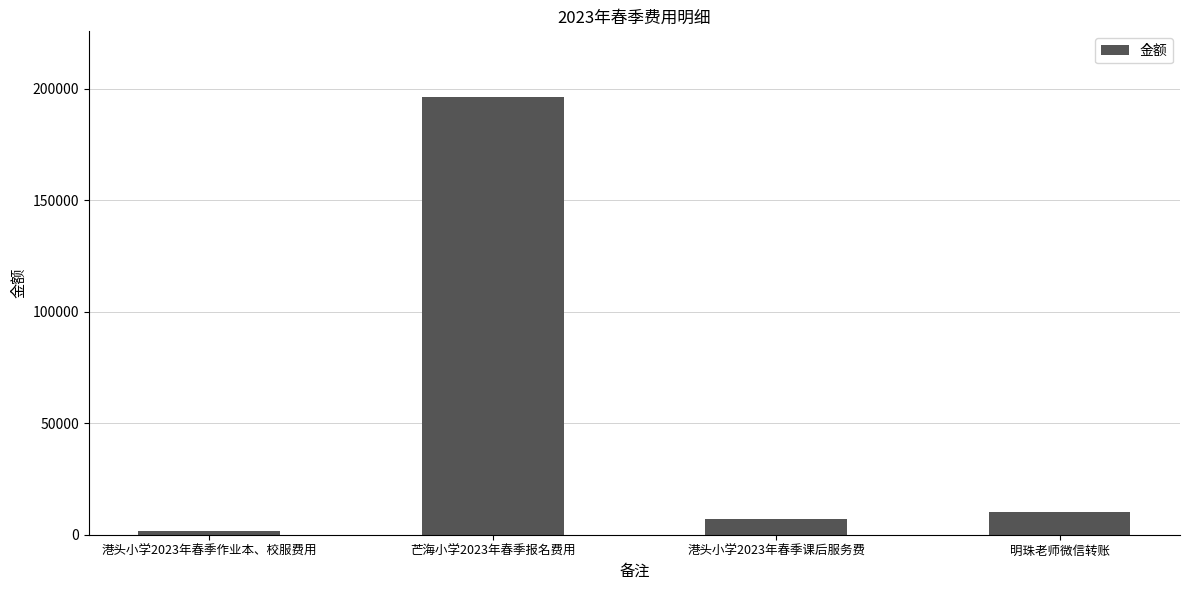

Between 港头小学2023年春季作业本、校服费用 and 港头小学2023年春季课后服务费, which is larger?

港头小学2023年春季课后服务费